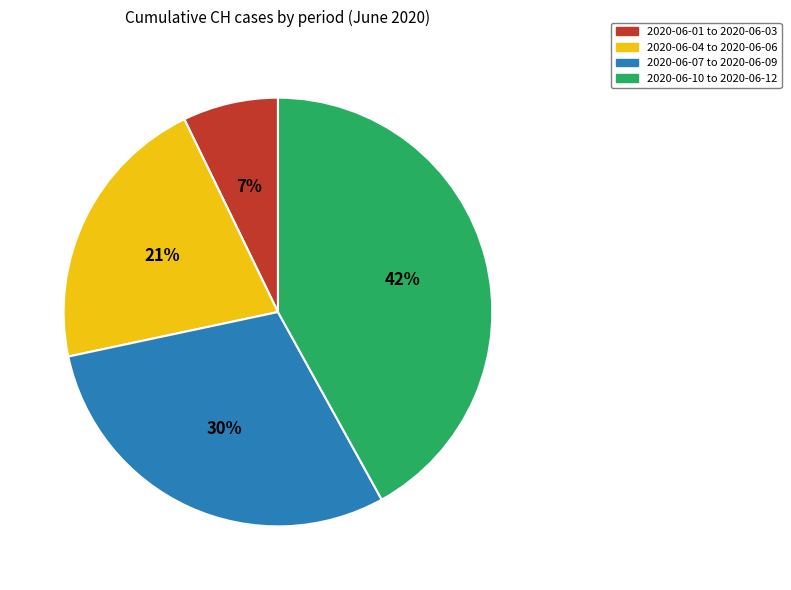

Is there any slice that represents more than half of the pie?

No